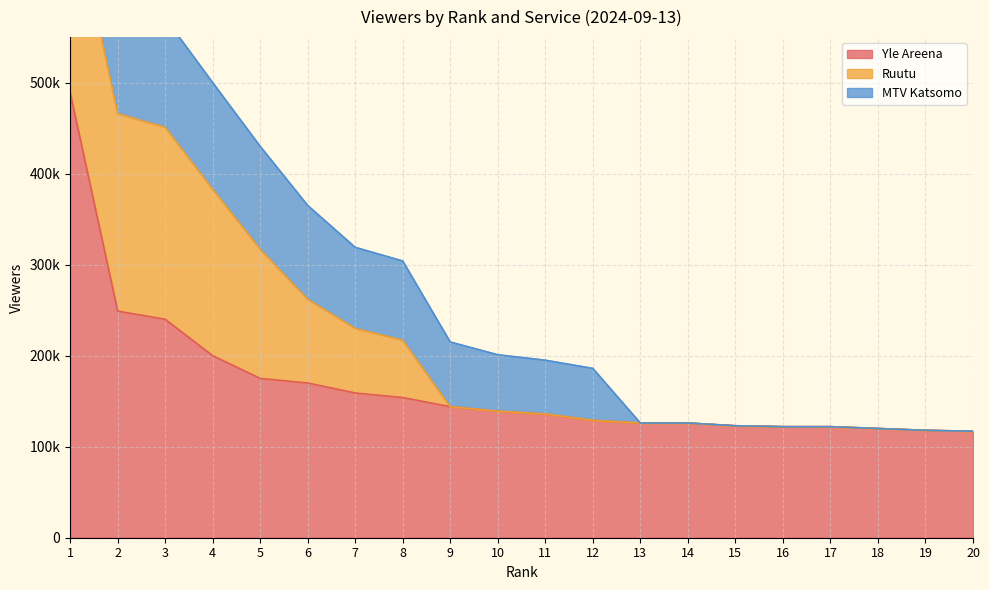

What are all the series names shown in the legend?

Yle Areena, Ruutu, MTV Katsomo